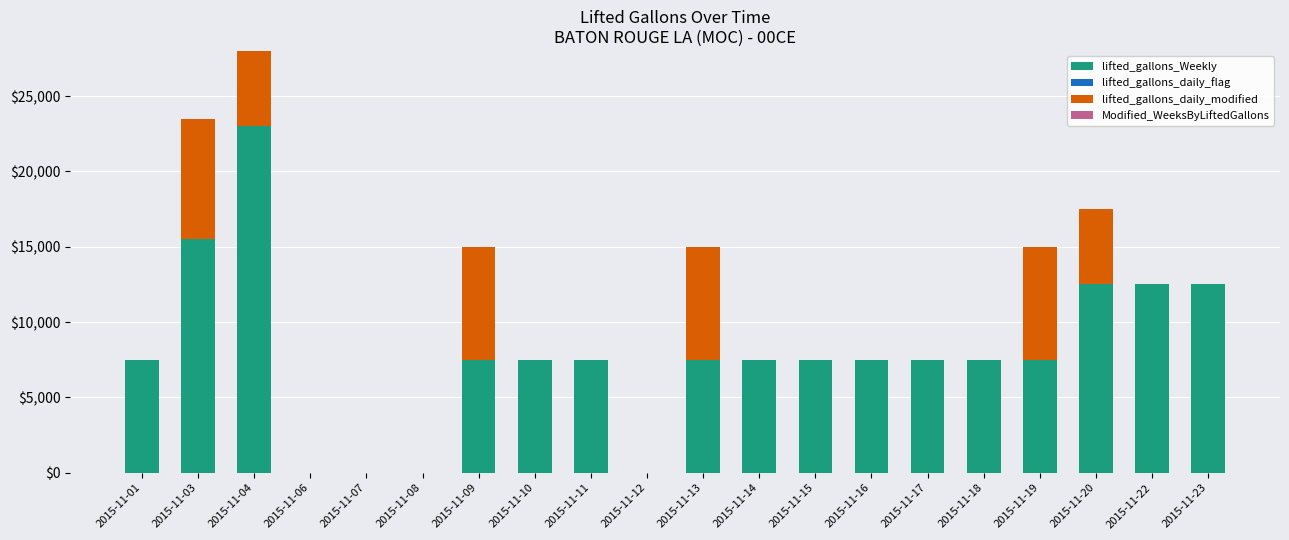

What is the difference between the highest and lowest values at 2015-11-12?

3